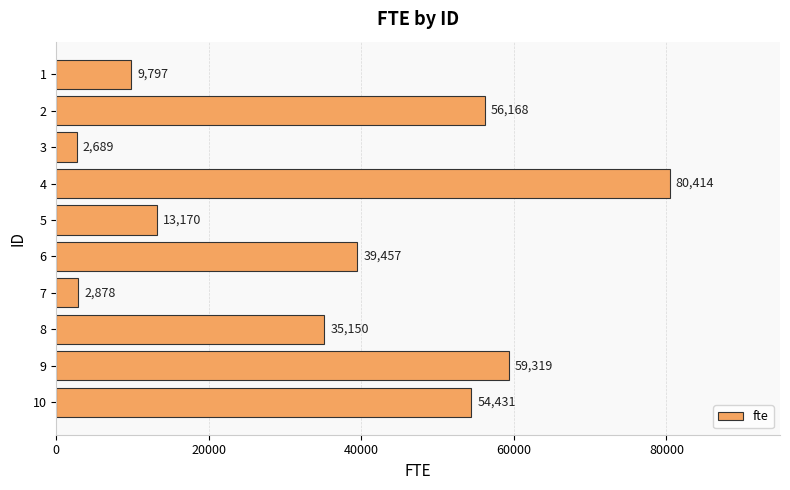

Are the bars horizontal?

Yes